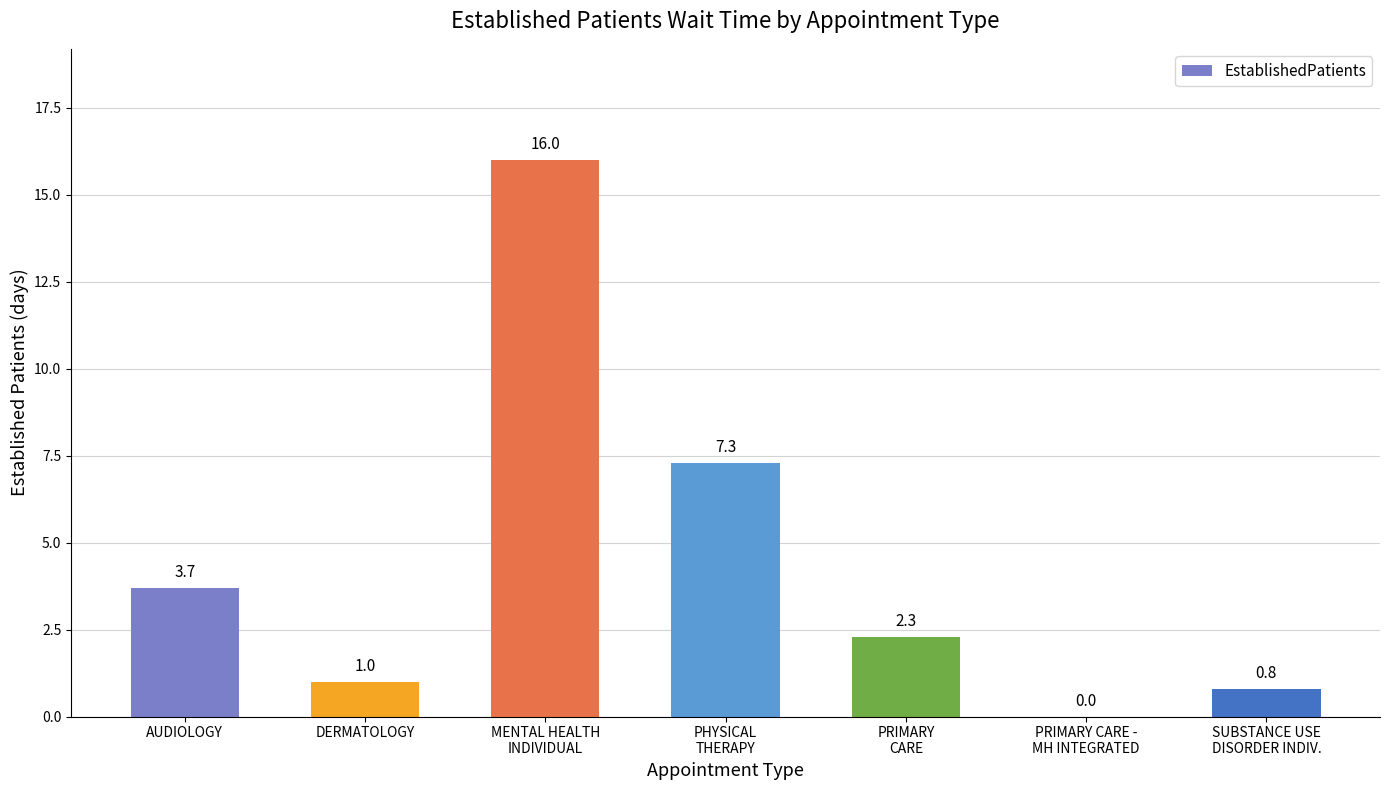

Reading left to right, transcribe all the data shown in this chart.

AUDIOLOGY=3.7	DERMATOLOGY=1.0	MENTAL HEALTH
INDIVIDUAL=16.0	PHYSICAL
THERAPY=7.3	PRIMARY
CARE=2.3	PRIMARY CARE -
MH INTEGRATED=0.0	SUBSTANCE USE
DISORDER INDIV.=0.8